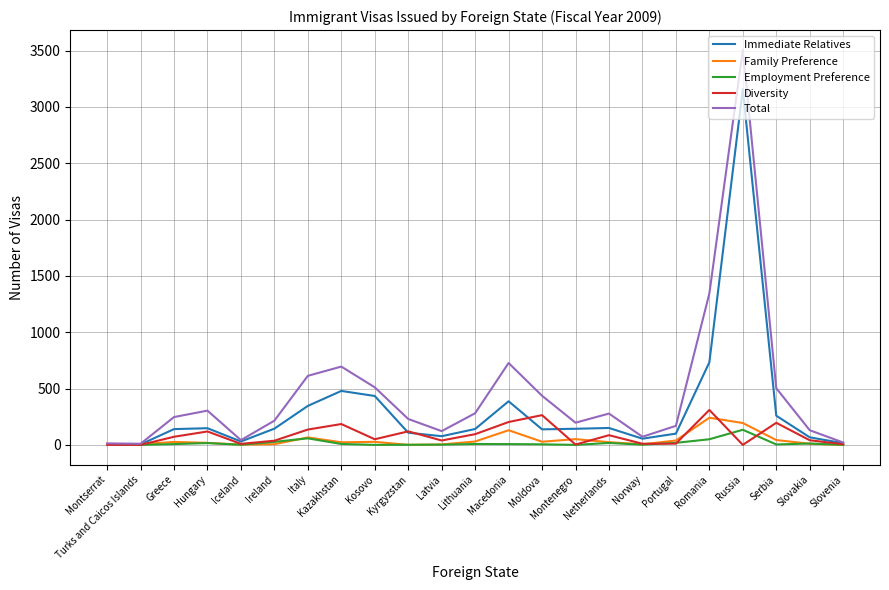

Does the chart display data point markers on the line(s)?

No